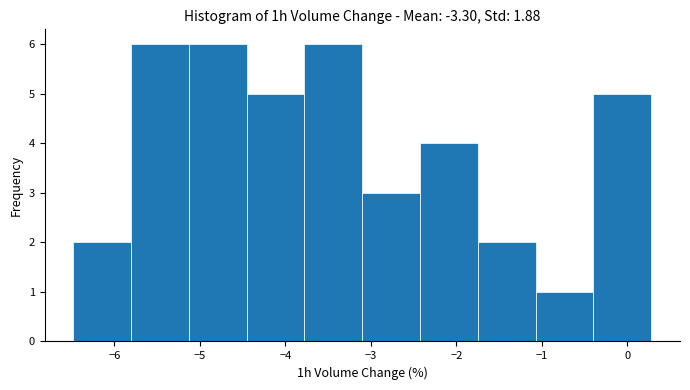

What is the height of the bar covering -3.8 to -3.1 on the x-axis? Neither the bar edges nor the heights are printed on the chart, so give them approximately, as read against the axes.

6